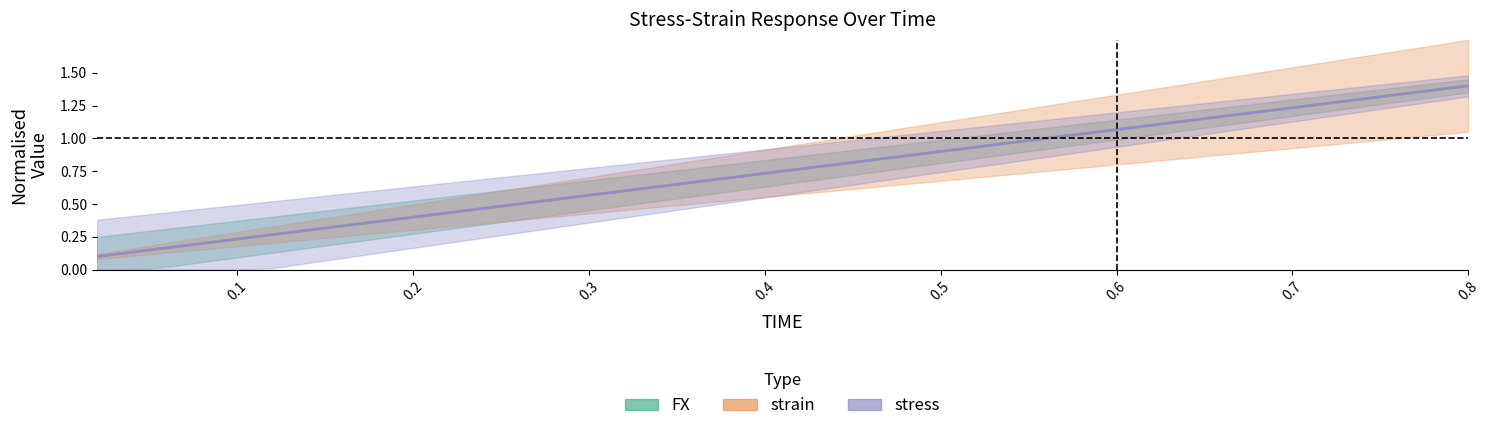

Rank the series by their maximum value, from highest to lowest.

FX, strain, stress